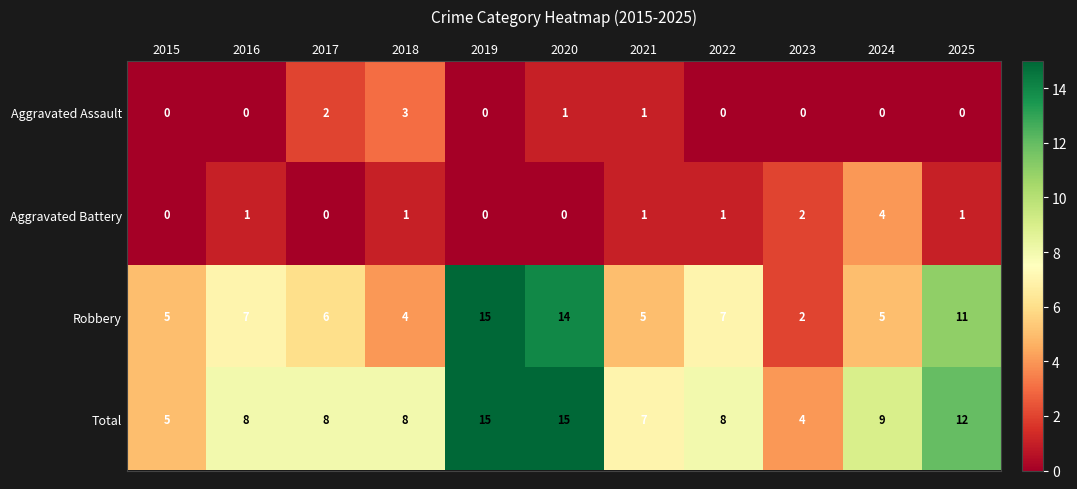

Where does the Robbery series first go above 6?

2016